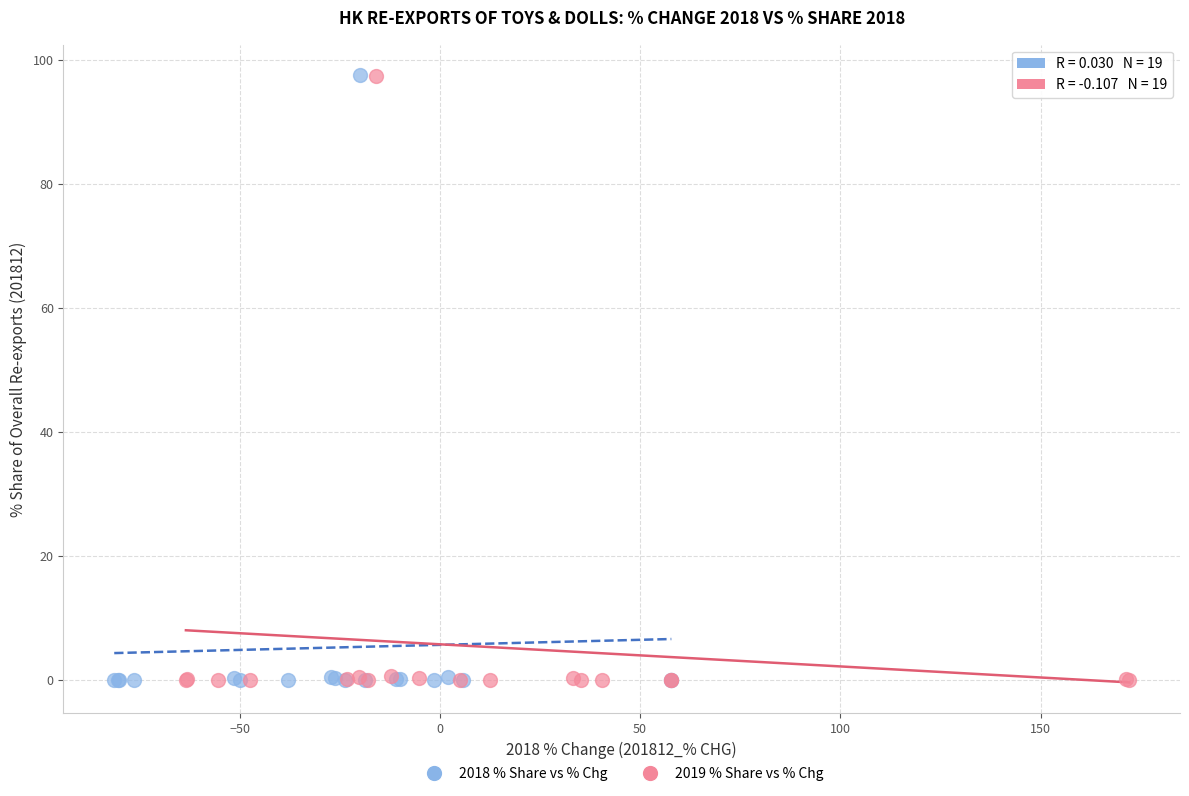

Which series has the largest Y range (max minus min)?

2018 % Share vs % Chg